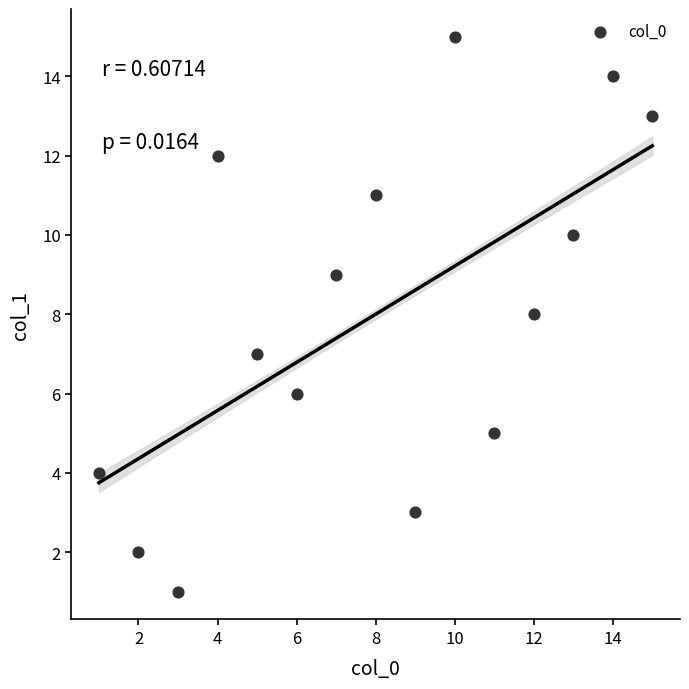

What is the range of X values (max minus min)?

14